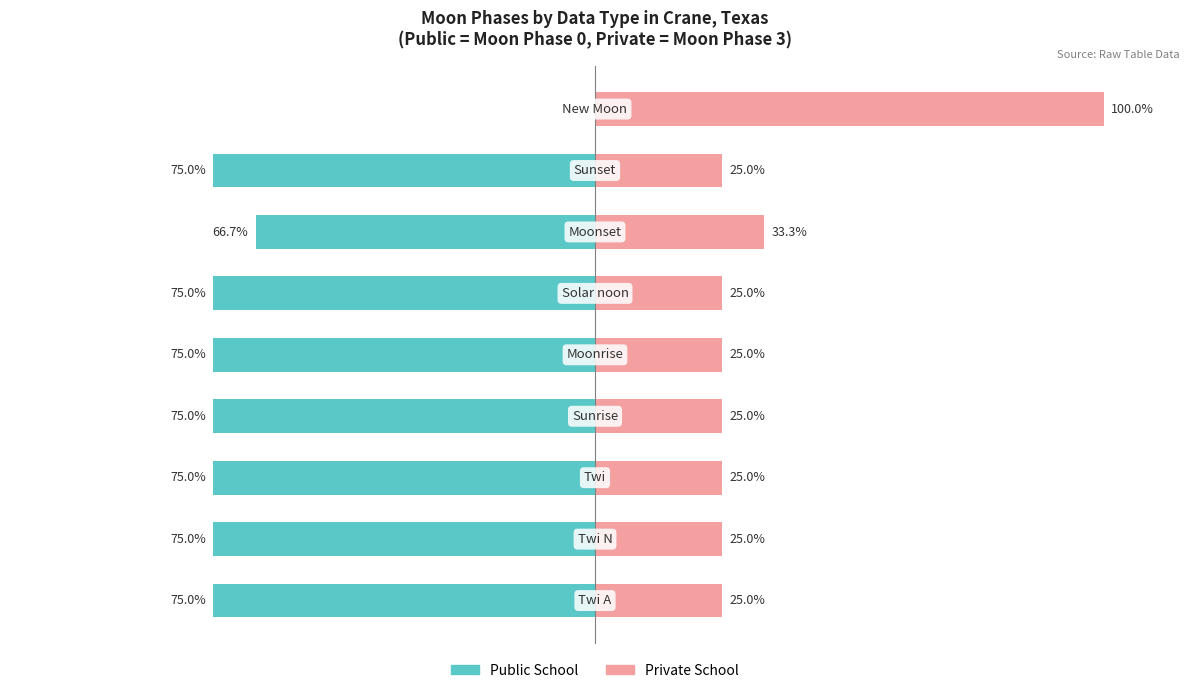

What is the smallest value displayed?

-75.0